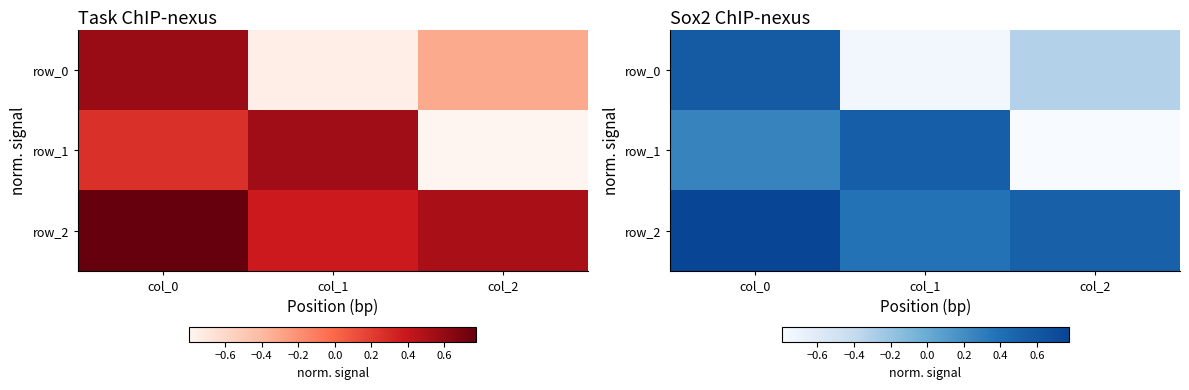

What is the difference between the second highest and minimum values in the row_1 series?

1.1